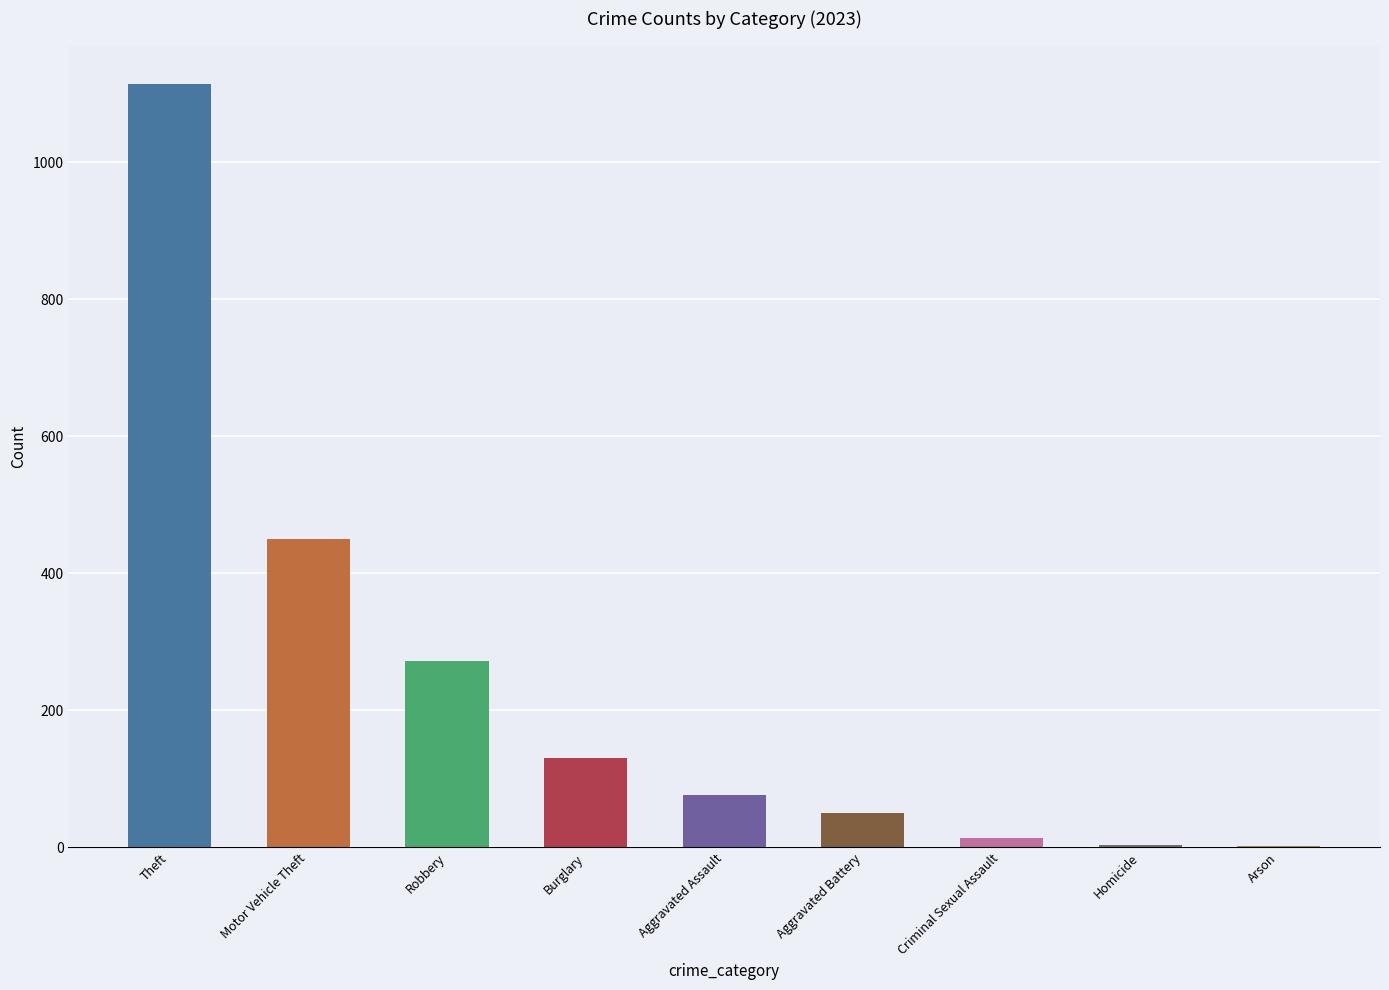

What is the change in value from Theft to Burglary?

-984